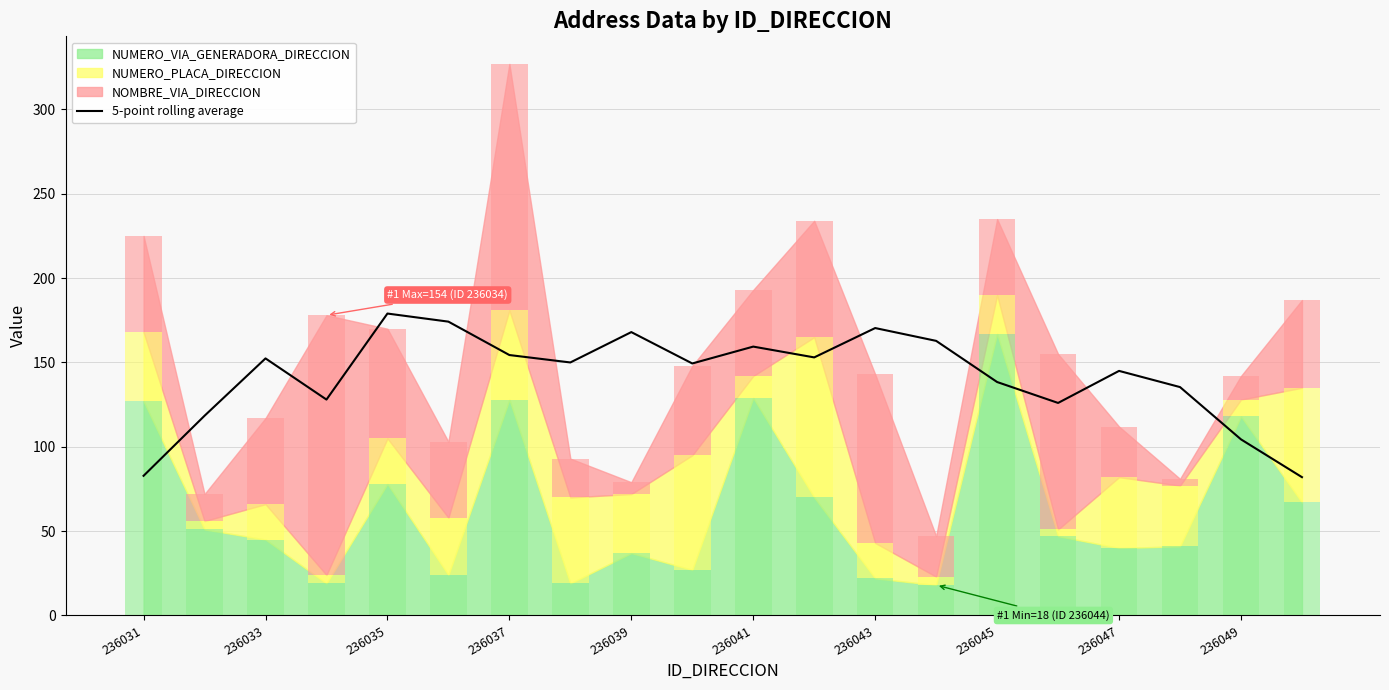

What is the maximum value for 5-point rolling average?

179.0